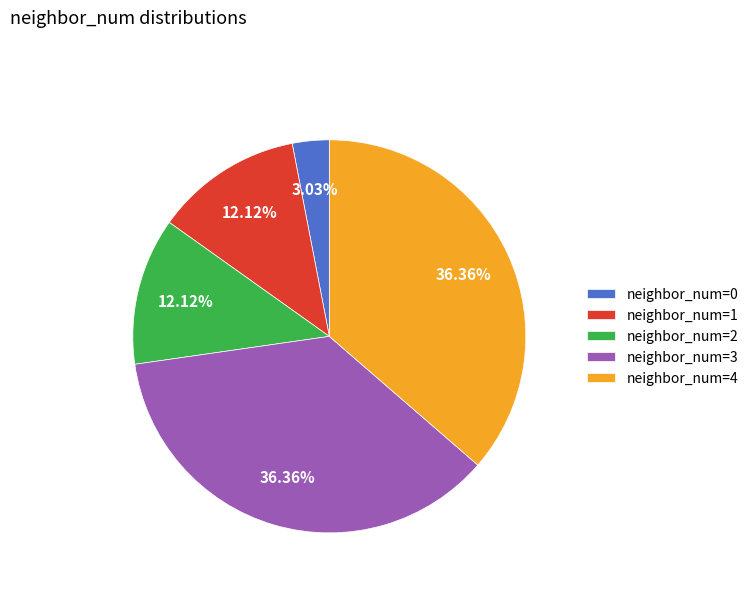

To the nearest percent, what is the average slice percentage?

20%